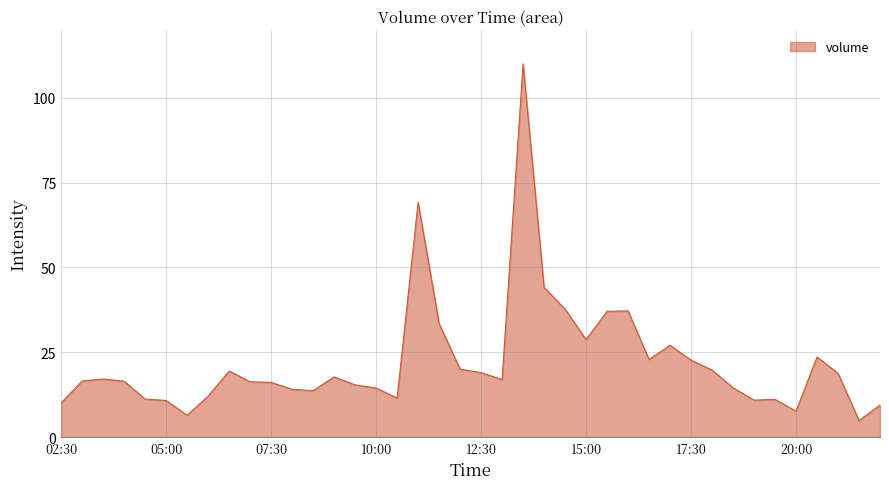

What is the maximum value shown in the chart?

110.0